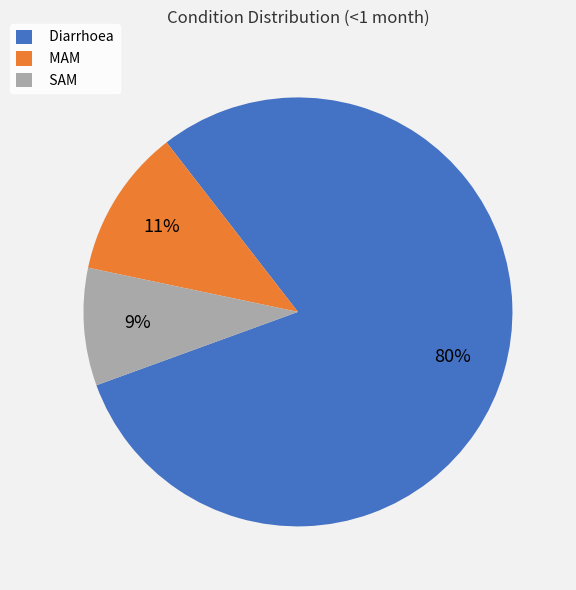

To the nearest percent, what is the combined percentage of MAM and SAM?

20%